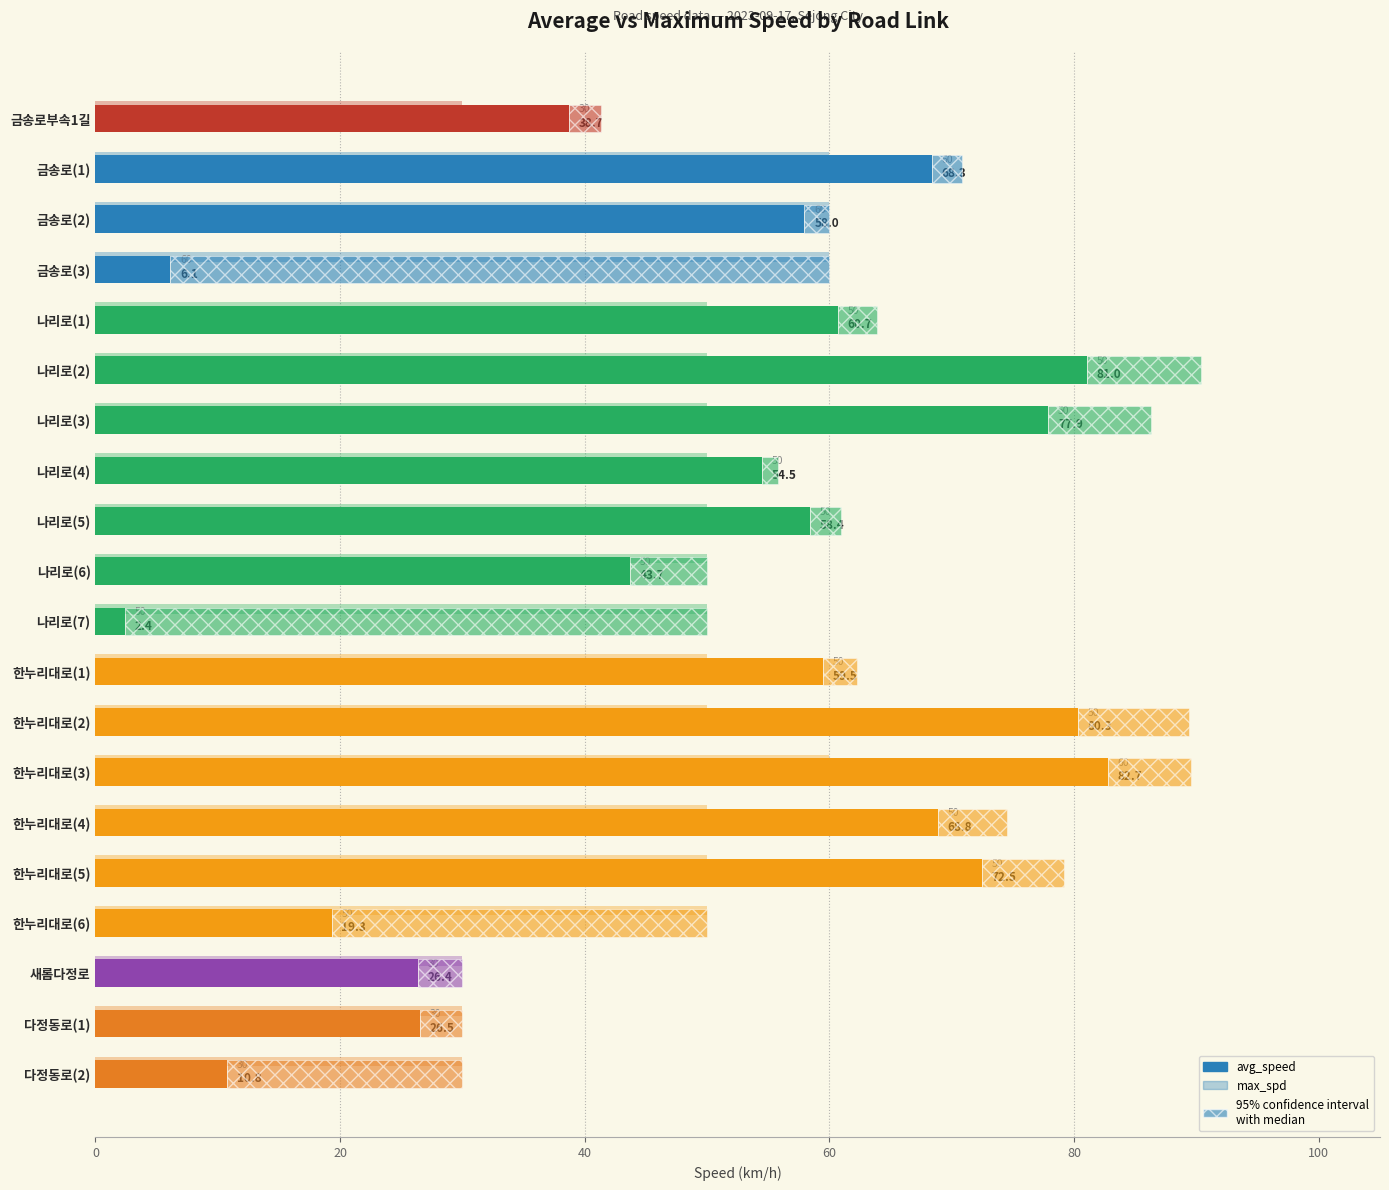

What is the minimum value for max_spd?

30.0